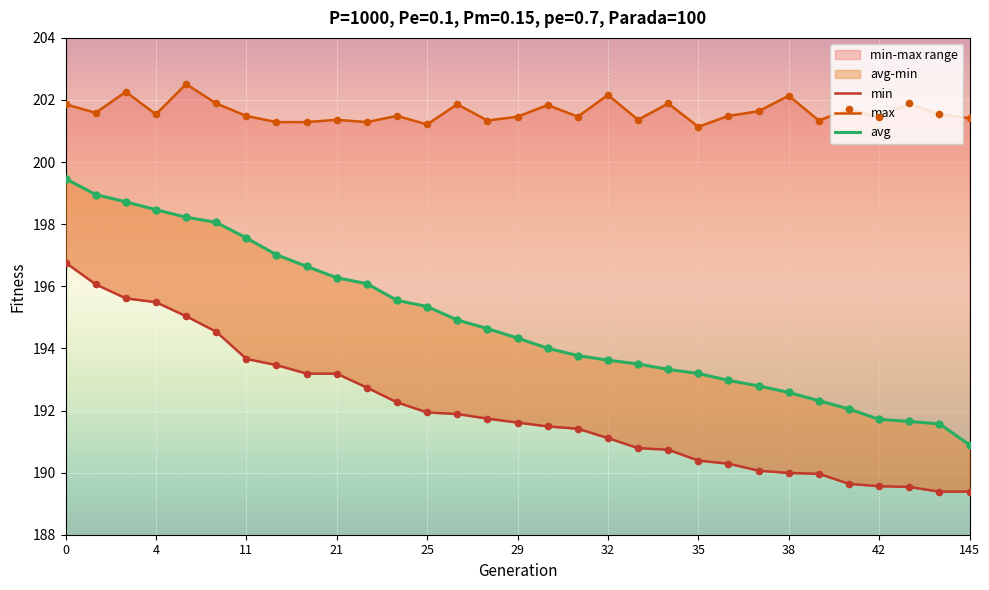

Which series has the widest spread of Y values?

avg